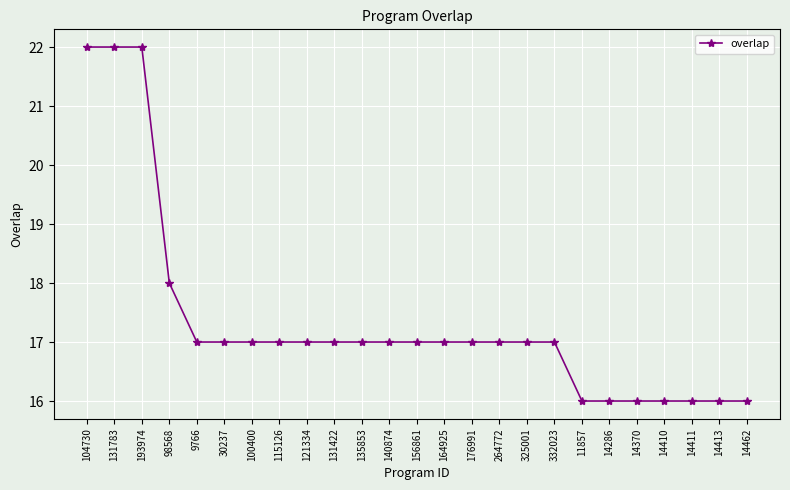

The value at 325001 is 17. True or false?

True